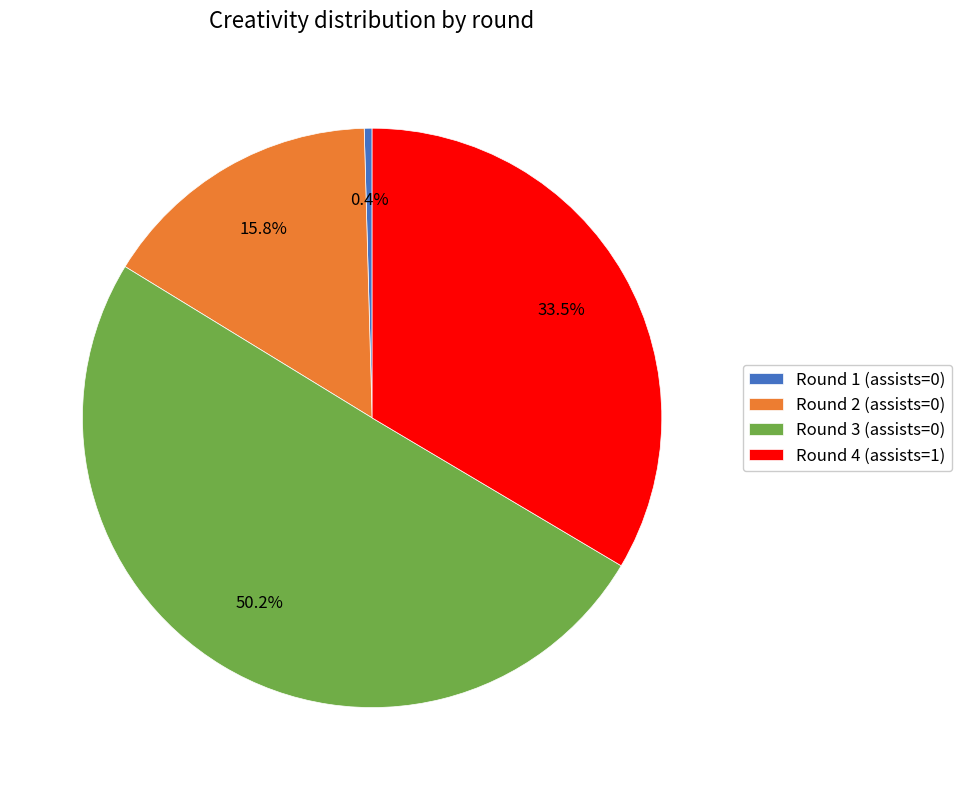

The Round 3 (assists=0) slice represents 50% of the pie. True or false?

True